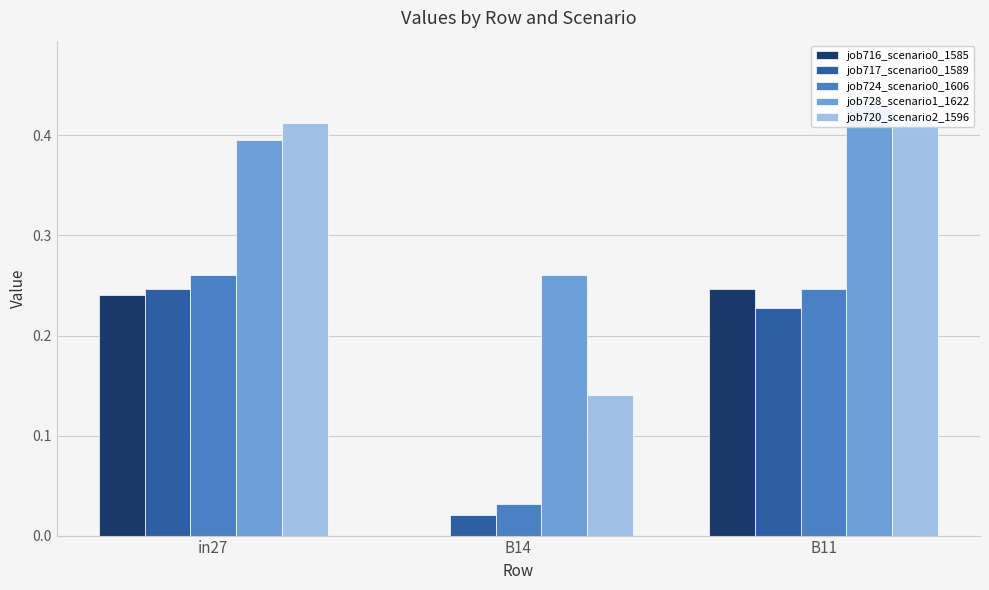

List the labels in order of job724_scenario0_1606 value, largest first.

in27, B11, B14